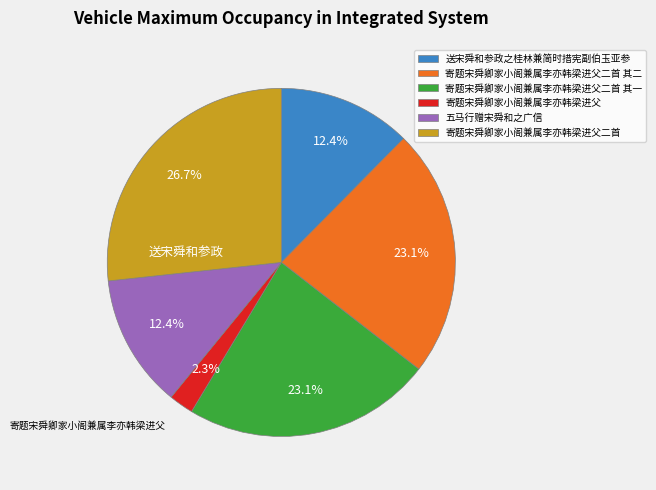

Count the number of slices in the pie.

6